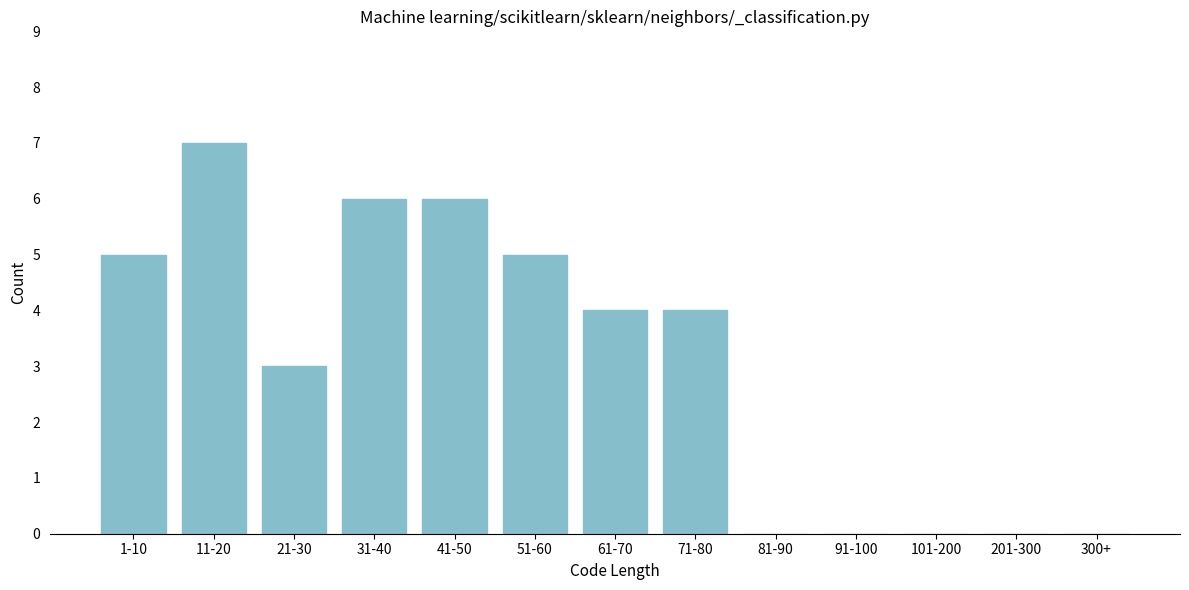

Reading left to right, extract all data points from this chart.

1-10=5	11-20=7	21-30=3	31-40=6	41-50=6	51-60=5	61-70=4	71-80=4	81-90=0	91-100=0	101-200=0	201-300=0	300+=0